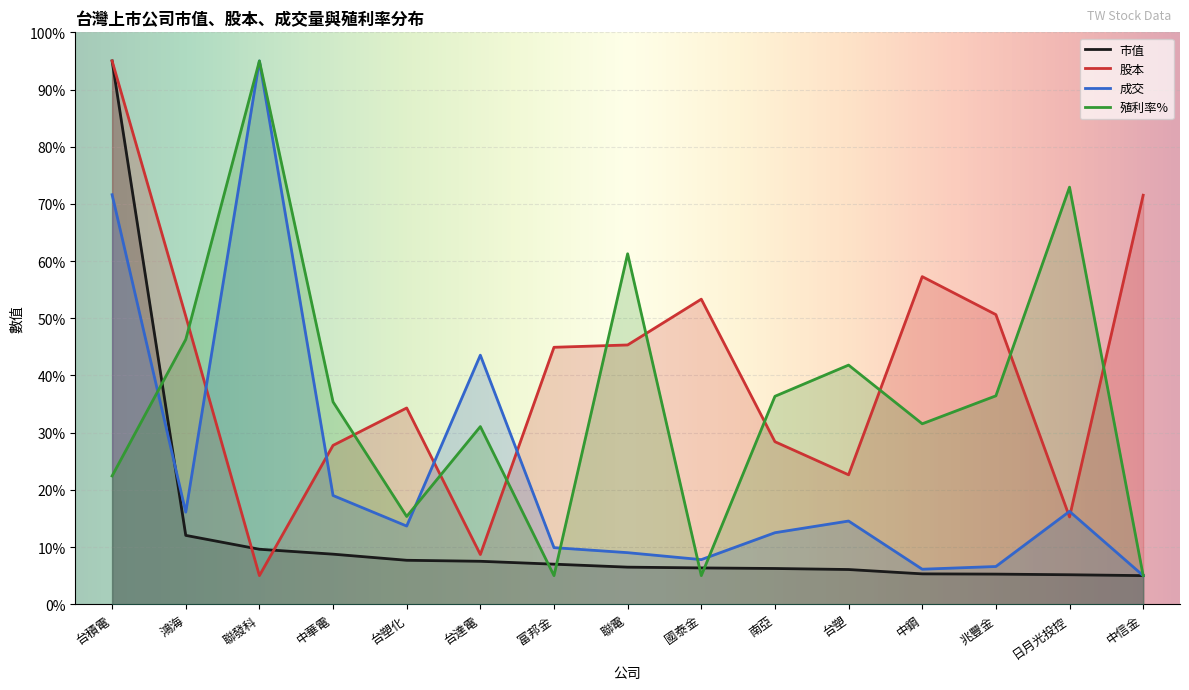

True or false: 成交 has a value of 9.0 at 聯電.

True